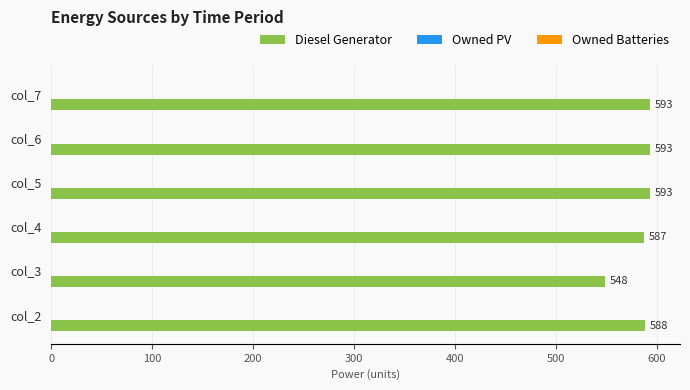

Reading bottom to top, list all the values displayed in this chart.

588	548	587	593	593	593